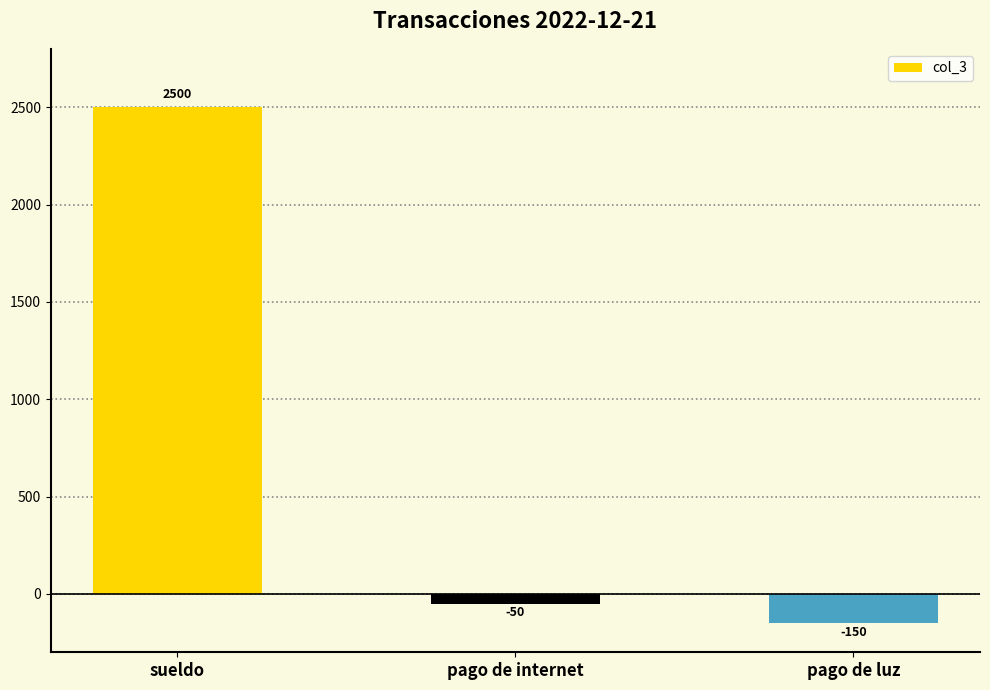

What is the change in value from sueldo to pago de internet?

-2550